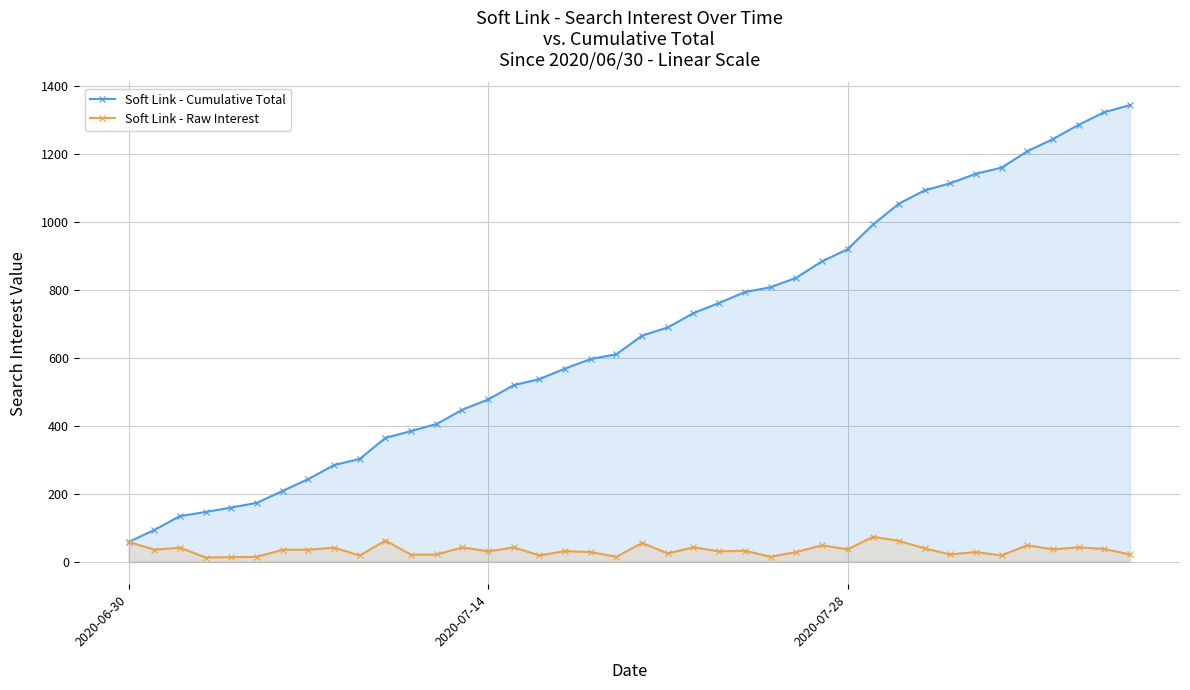

Which category has the lowest value in the Soft Link - Cumulative Total series?

2020-06-30